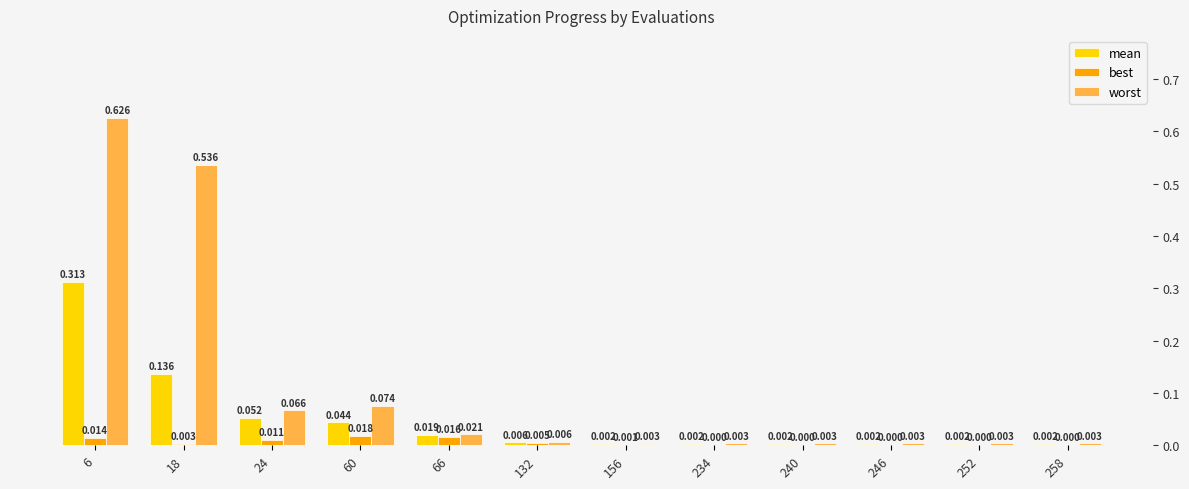

Does the chart contain any negative values?

No